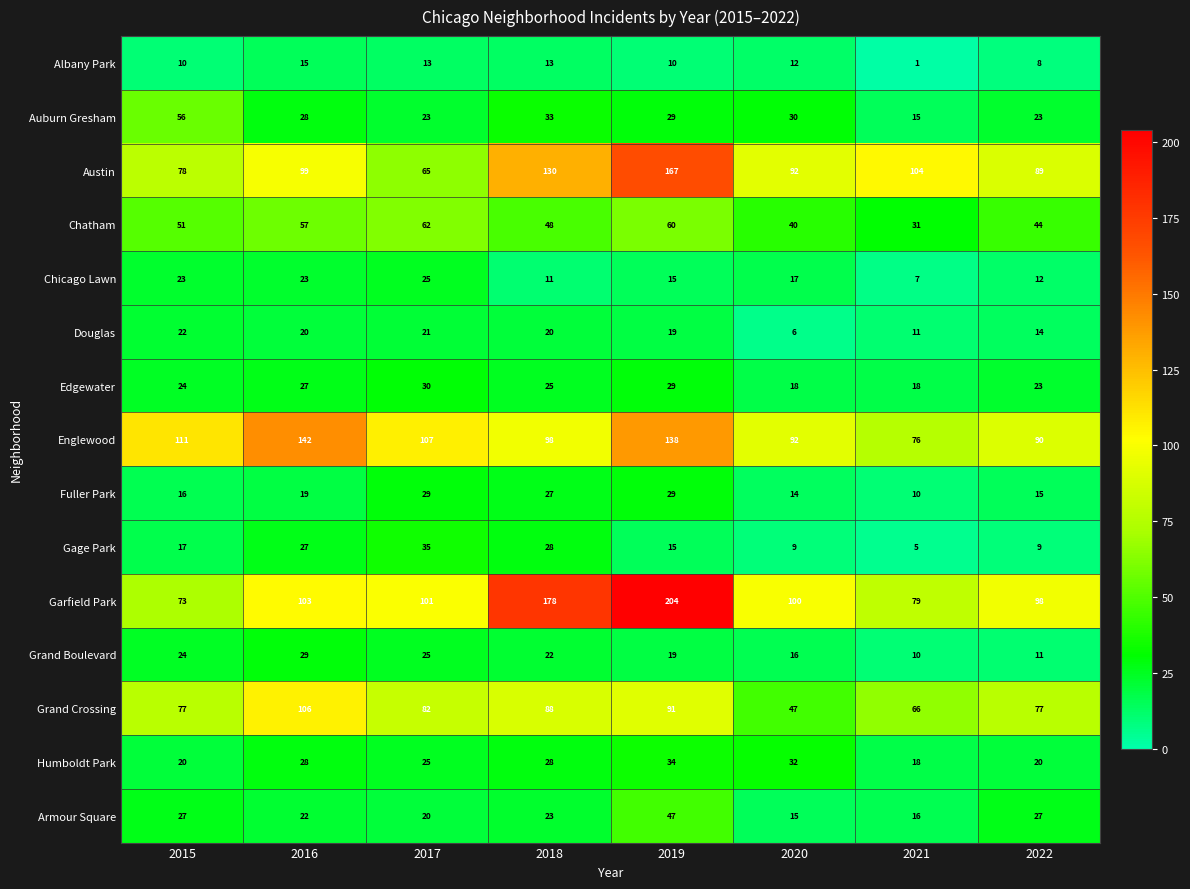

What is the spread (max minus min) of values at 2016?

127